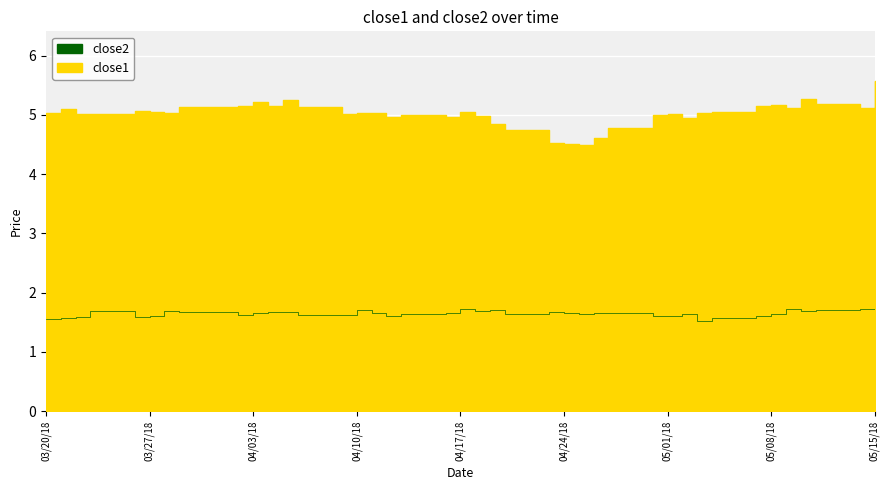

Reading left to right, extract all data points from this chart.

close1: 5.0	5.1	5.0	5.0	5.1	5.0	5.0	5.1	5.1	5.2	5.1	5.3	5.1	5.0	5.0	5.0	5.0	5.0	5.0	5.0	5.0	4.8	4.7	4.5	4.5	4.5	4.6	4.8	5.0	5.0	4.9	5.0	5.0	5.1	5.2	5.1	5.3	5.2	5.1	5.6
close2: 1.6	1.6	1.6	1.7	1.6	1.6	1.7	1.7	1.6	1.7	1.7	1.7	1.6	1.6	1.7	1.7	1.6	1.6	1.6	1.7	1.7	1.7	1.6	1.7	1.6	1.6	1.7	1.7	1.6	1.6	1.6	1.5	1.6	1.6	1.6	1.7	1.7	1.7	1.7	1.7